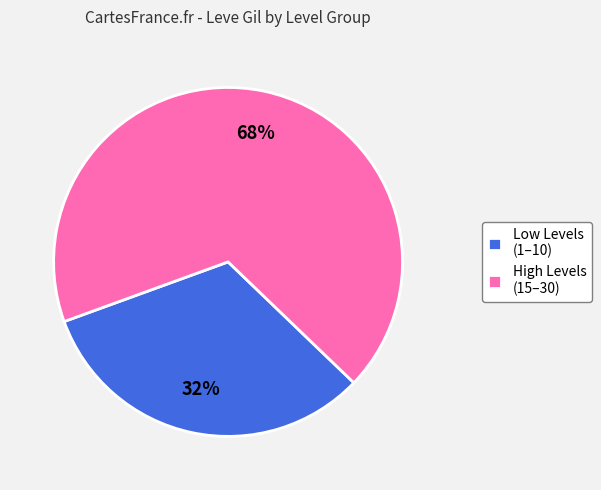

What is the smallest slice in the pie chart?

Low Levels (1–10)